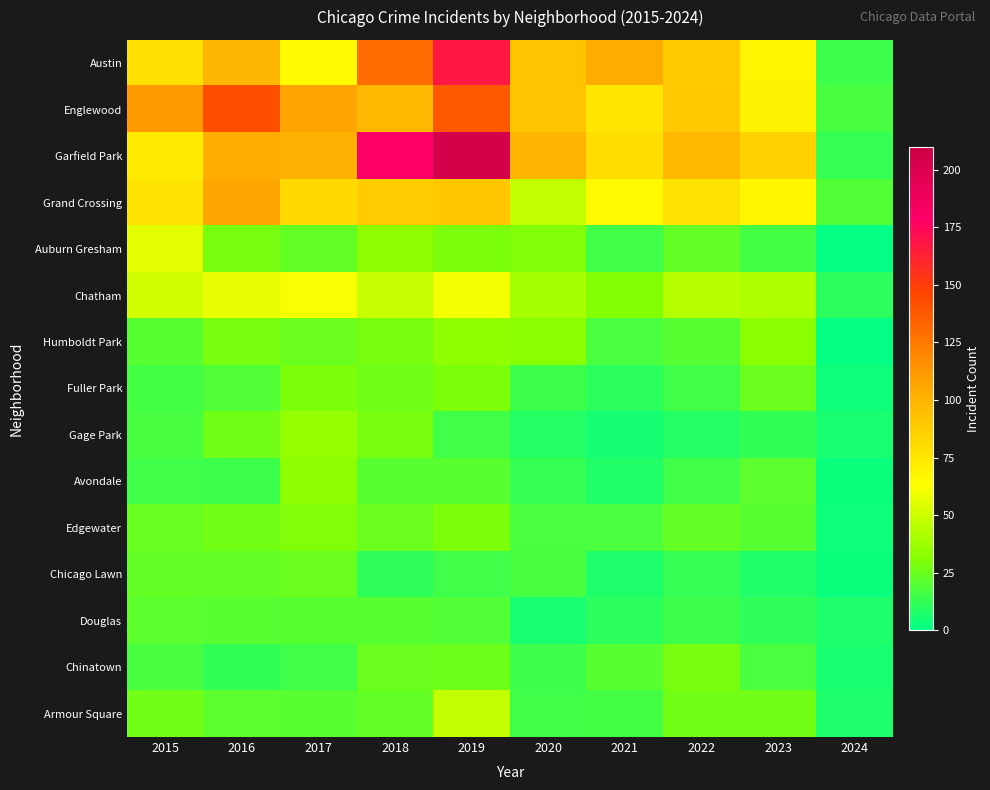

Reading left to right, extract all data points from this chart.

Austin: 2015=78	2016=99	2017=65	2018=130	2019=167	2020=92	2021=104	2022=89	2023=68	2024=14
Englewood: 2015=111	2016=142	2017=107	2018=98	2019=138	2020=92	2021=76	2022=90	2023=69	2024=17
Garfield Park: 2015=73	2016=103	2017=101	2018=178	2019=204	2020=100	2021=79	2022=98	2023=85	2024=13
Grand Crossing: 2015=77	2016=106	2017=82	2018=88	2019=91	2020=47	2021=66	2022=77	2023=67	2024=19
Auburn Gresham: 2015=56	2016=28	2017=23	2018=33	2019=29	2020=30	2021=15	2022=23	2023=16	2024=1
Chatham: 2015=51	2016=57	2017=62	2018=48	2019=60	2020=40	2021=31	2022=44	2023=42	2024=10
Humboldt Park: 2015=20	2016=28	2017=25	2018=28	2019=34	2020=32	2021=18	2022=20	2023=32	2024=1
Fuller Park: 2015=16	2016=19	2017=29	2018=27	2019=29	2020=14	2021=10	2022=15	2023=25	2024=4
Gage Park: 2015=17	2016=27	2017=35	2018=28	2019=15	2020=9	2021=5	2022=9	2023=12	2024=6
Avondale: 2015=15	2016=14	2017=33	2018=21	2019=21	2020=13	2021=8	2022=15	2023=22	2024=3
Edgewater: 2015=24	2016=27	2017=30	2018=25	2019=29	2020=18	2021=18	2022=23	2023=20	2024=4
Chicago Lawn: 2015=23	2016=23	2017=25	2018=11	2019=15	2020=17	2021=7	2022=13	2023=8	2024=3
Douglas: 2015=22	2016=20	2017=21	2018=20	2019=19	2020=6	2021=10	2022=14	2023=11	2024=7
Chinatown: 2015=17	2016=12	2017=15	2018=25	2019=26	2020=14	2021=21	2022=28	2023=18	2024=6
Armour Square: 2015=27	2016=22	2017=20	2018=23	2019=47	2020=15	2021=16	2022=27	2023=27	2024=7